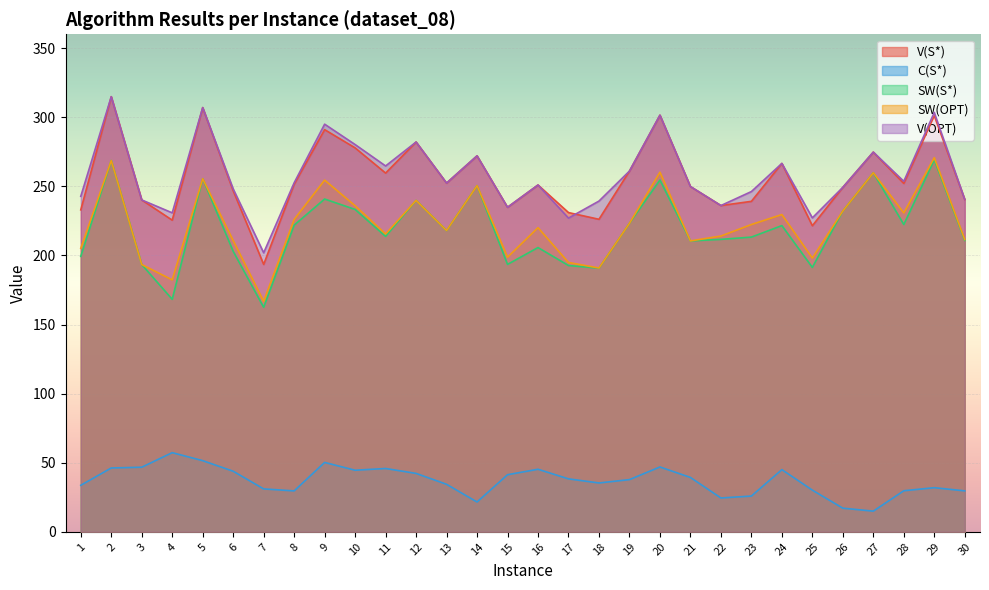

At which category is the sum across all series the highest?

2